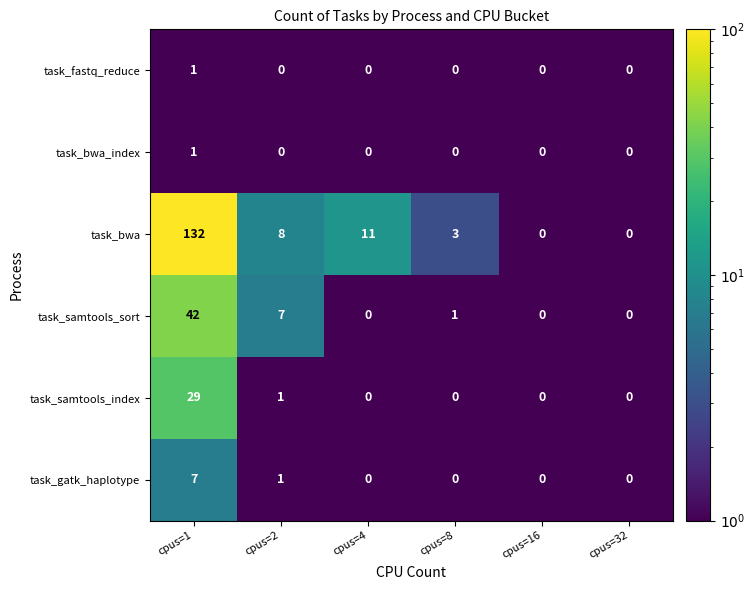

At which label is task_samtools_index closest to 14?

cpus=2